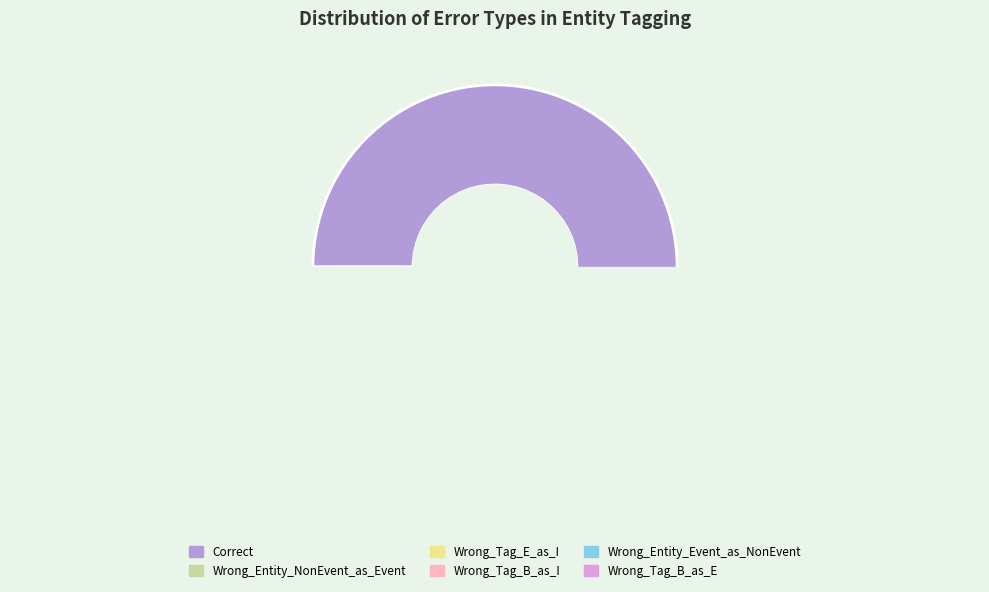

Which has a higher value, Wrong_Entity_Event_as_NonEvent or Wrong_Tag_B_as_I?

Wrong_Tag_B_as_I